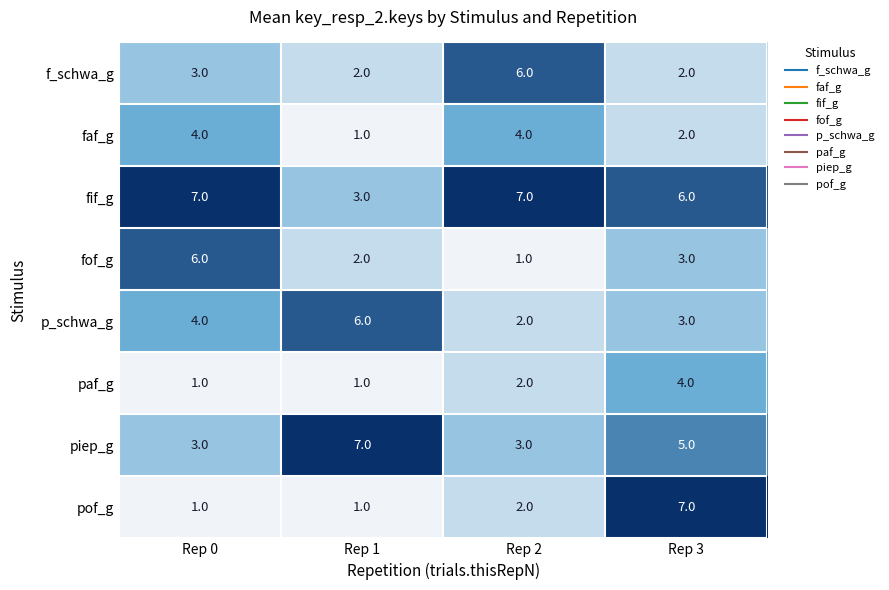

Which category has the lowest value in the faf_g series?

Rep 1